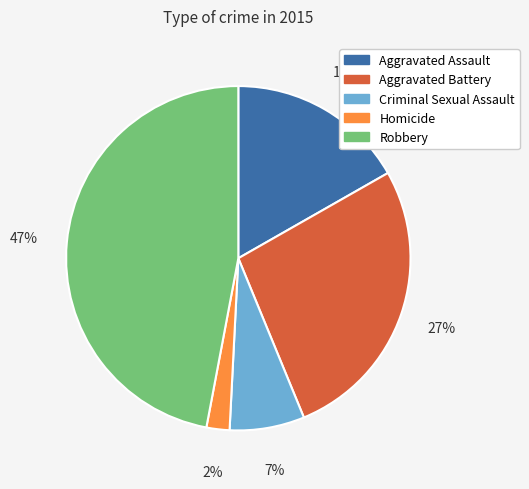

Is the sum of Aggravated Battery and Homicide greater than half?

No